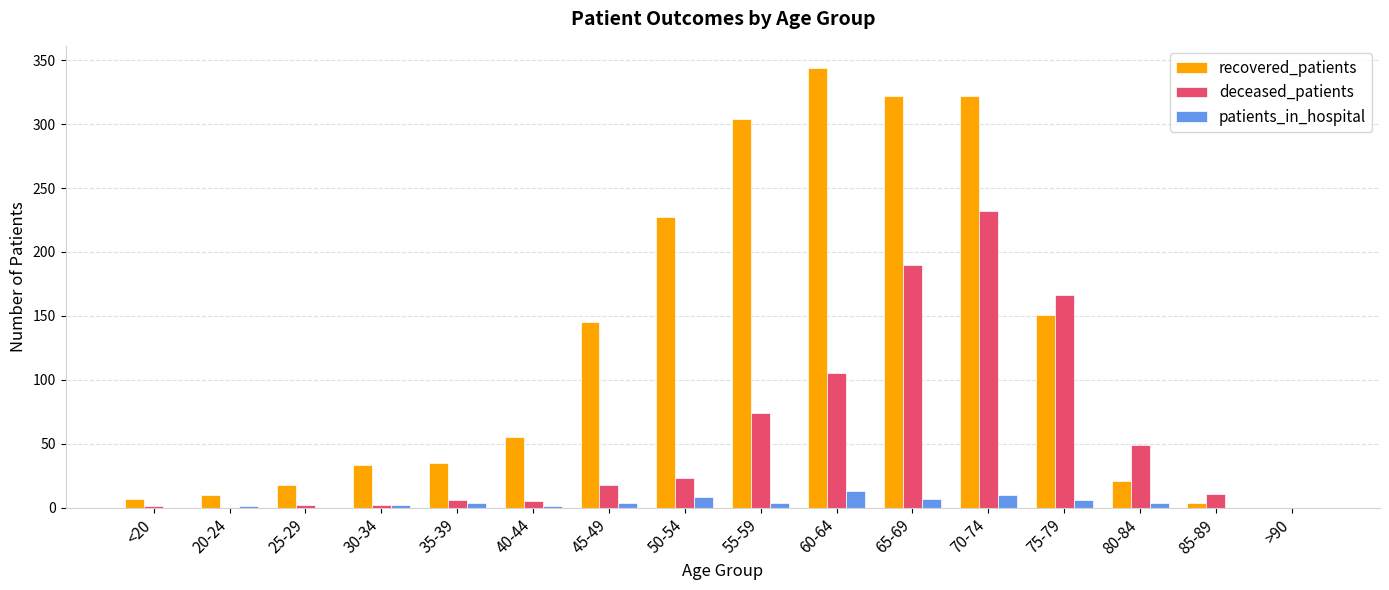

Which series has the largest total across all categories?

recovered_patients